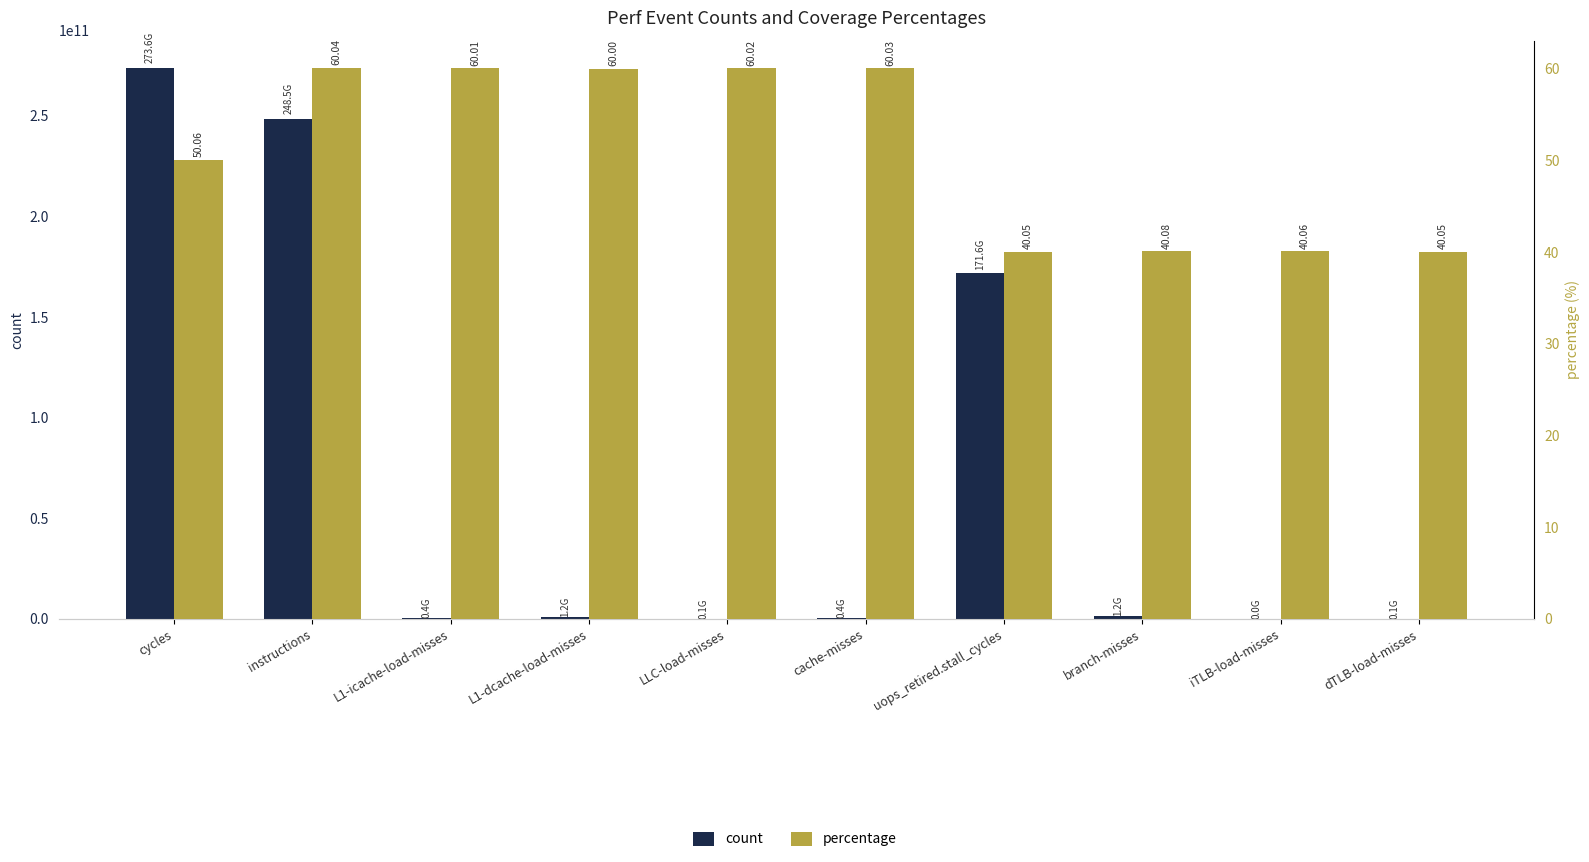

Where is percentage nearest to the value 50?

cycles